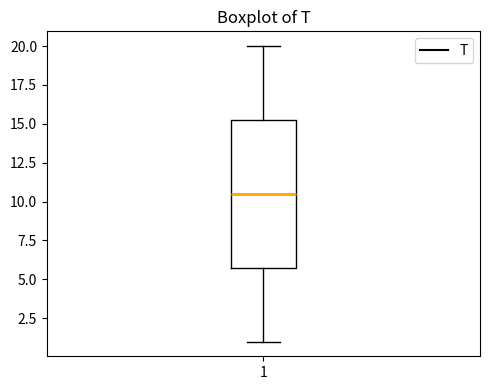

Where does the upper whisker of the box at x = 1 end on the y-axis? The values are not printed on the chart, so give them approximately, as read against the axis.

20.0